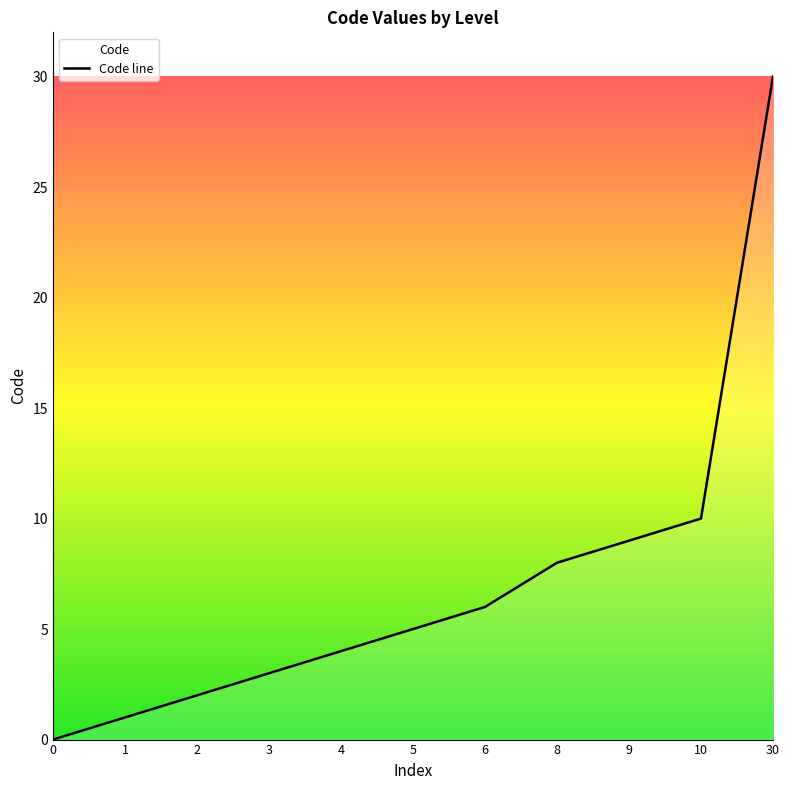

What is the sum of all values?

78